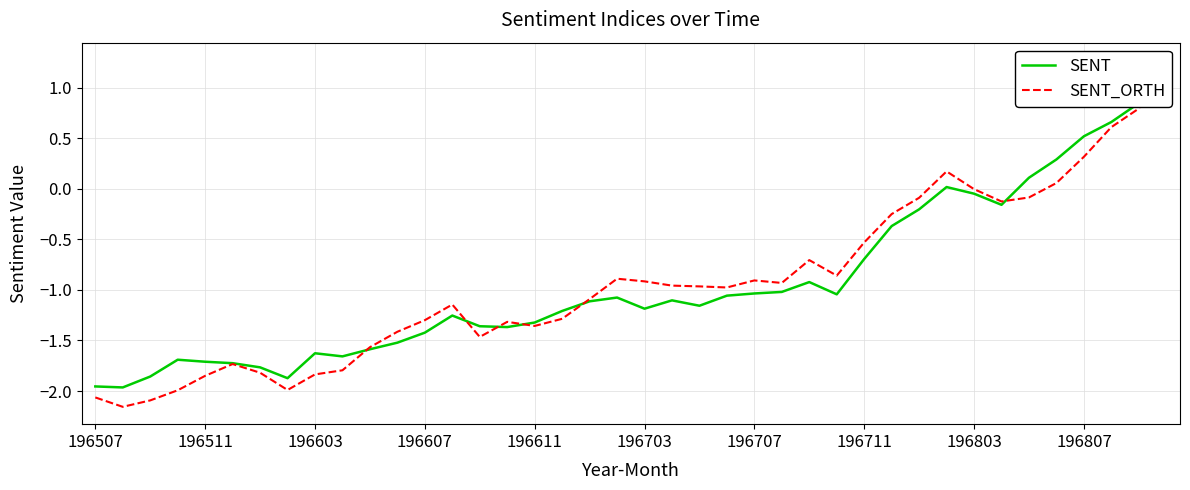

Does the chart display data point markers on the line(s)?

No